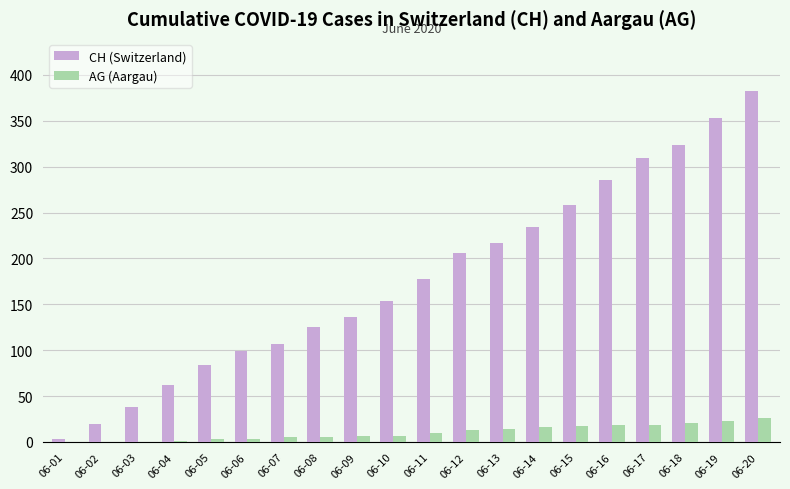

What is the sum of all CH (Switzerland) values?

3574